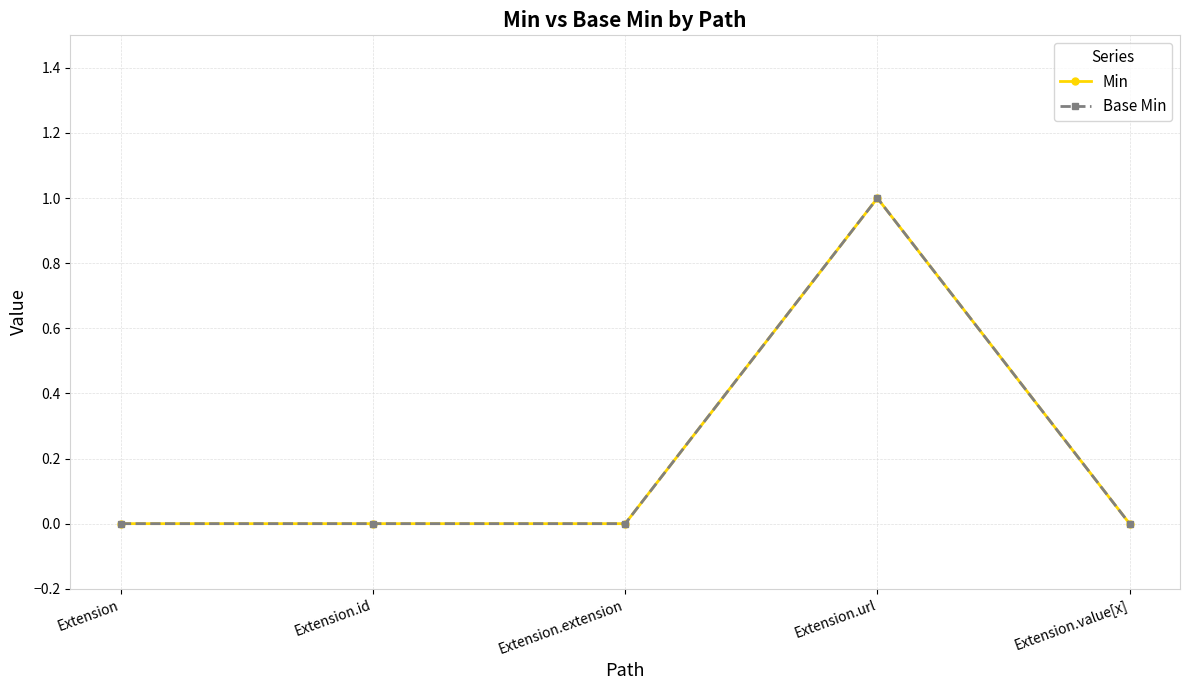

Does the chart have visible grid lines?

Yes